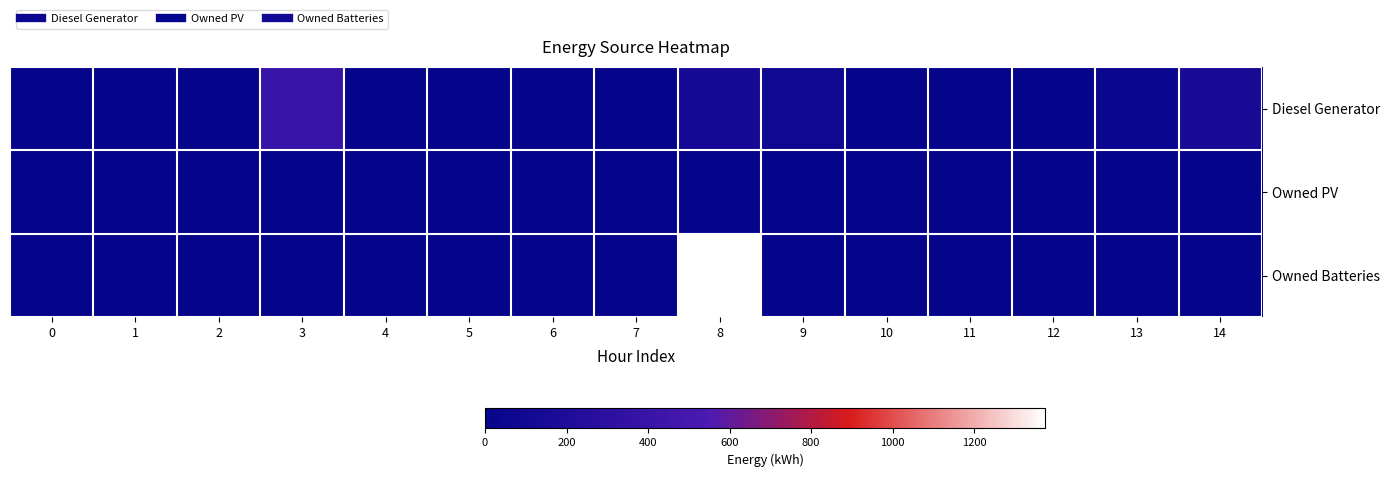

Which label corresponds to the largest value in the chart?

8